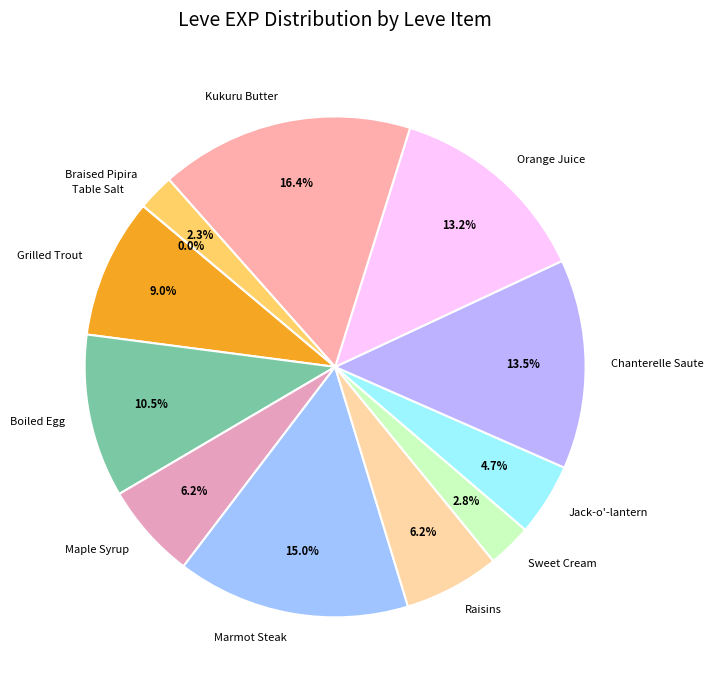

To the nearest percent, what percentage of the pie is Braised Pipira?

2%